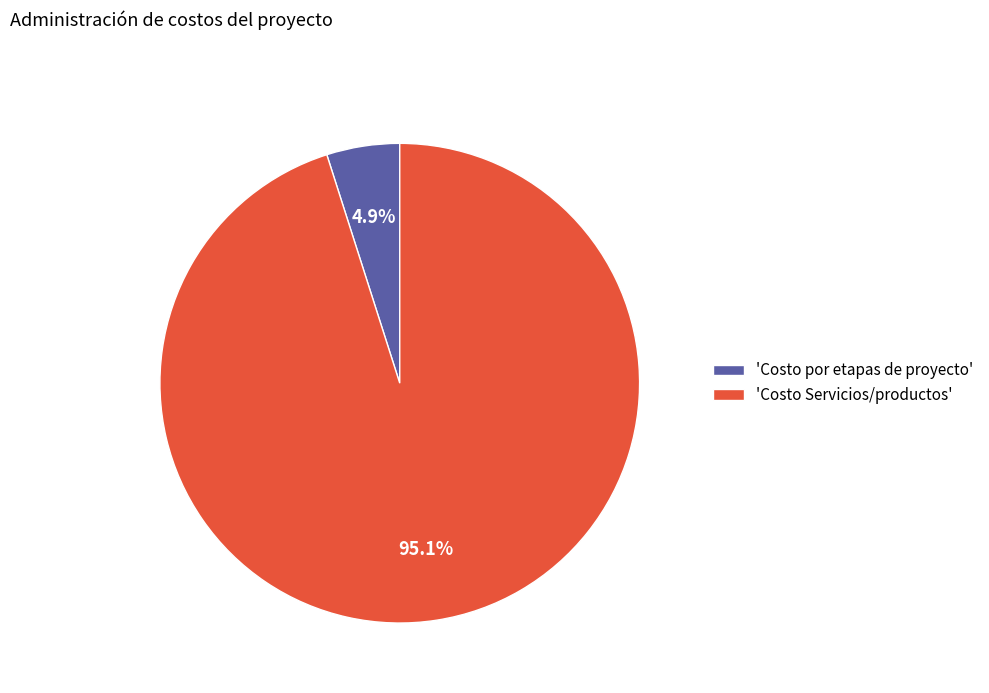

Which category has the smallest portion of the pie?

'Costo por etapas de proyecto'